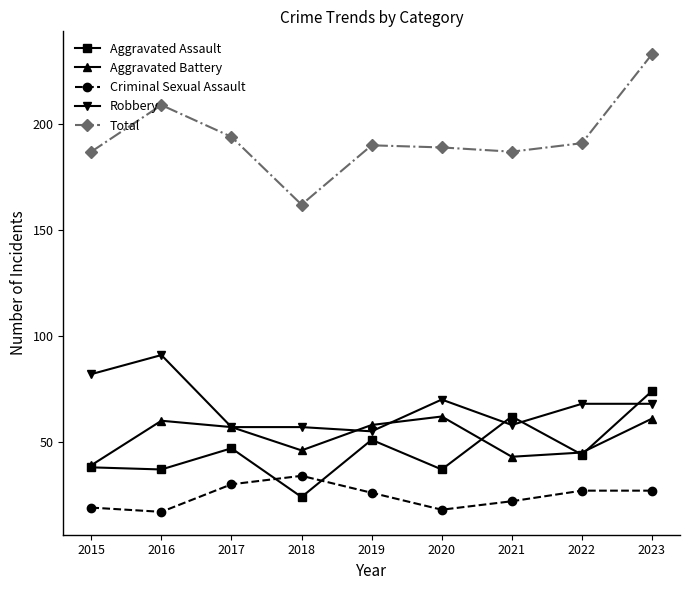

What is the difference between the highest and lowest values at 2022?

164